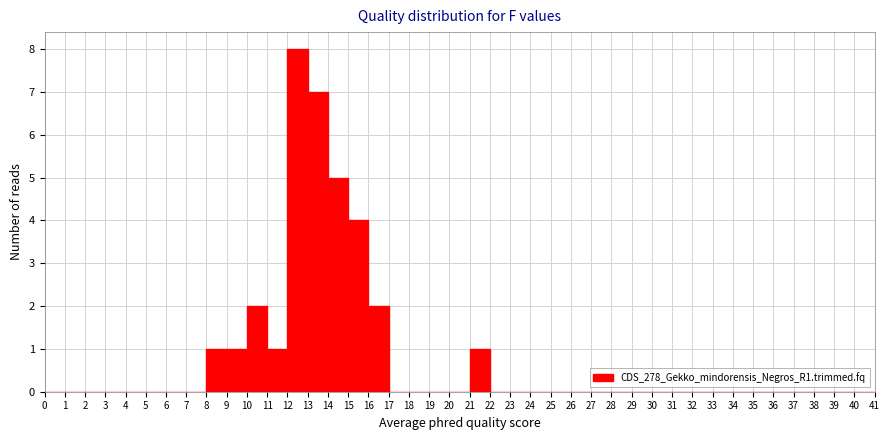

Which range on the x-axis has the tallest bar?

12 to 13